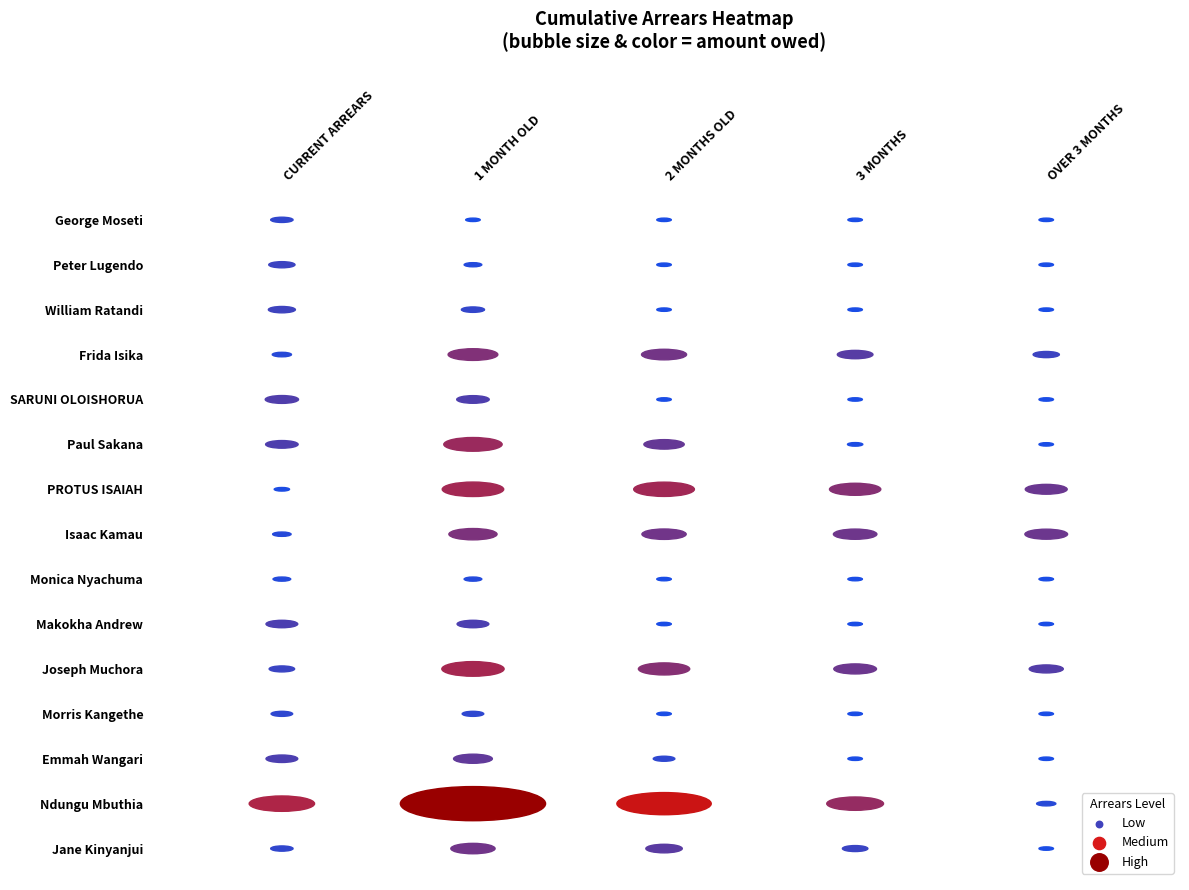

What is the difference between the maximum and minimum values in the Emmah Wangari series?

3100